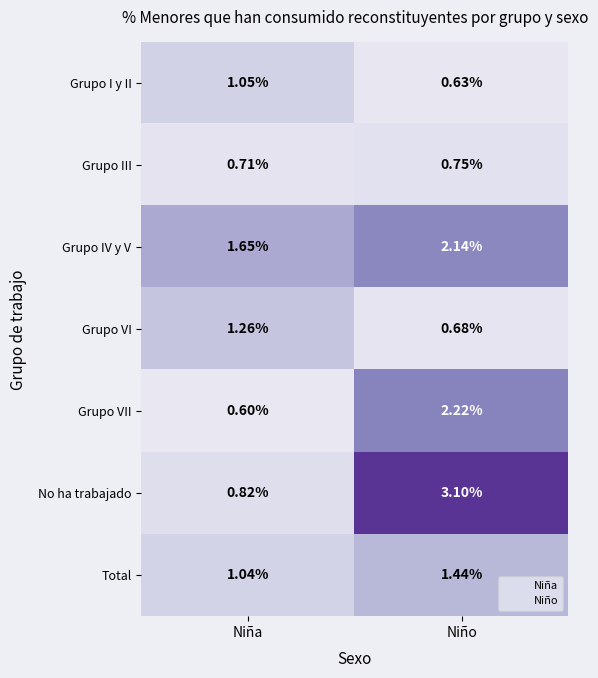

How many series are shown in this chart?

7